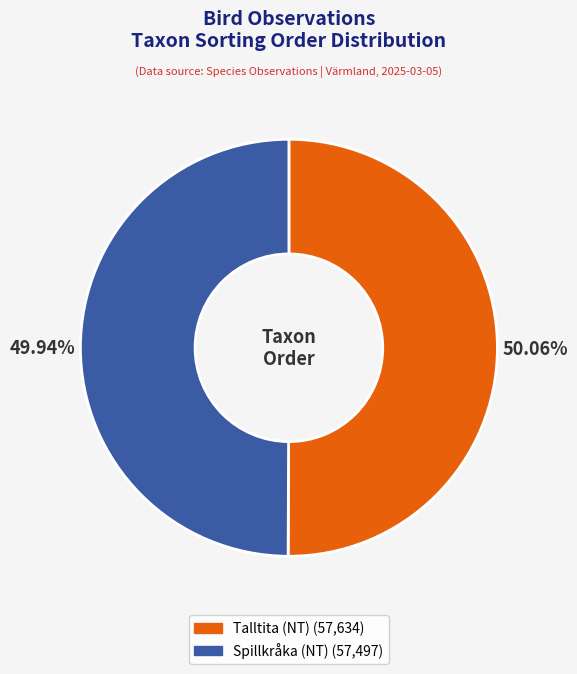

Count the number of slices in the pie.

2